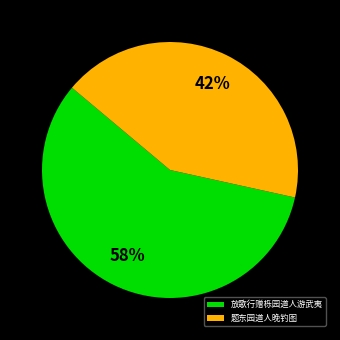

Approximately how many times larger is the value at 放歌行赠栎园道人游武夷 compared to 题东园道人晚钓图?

1.4